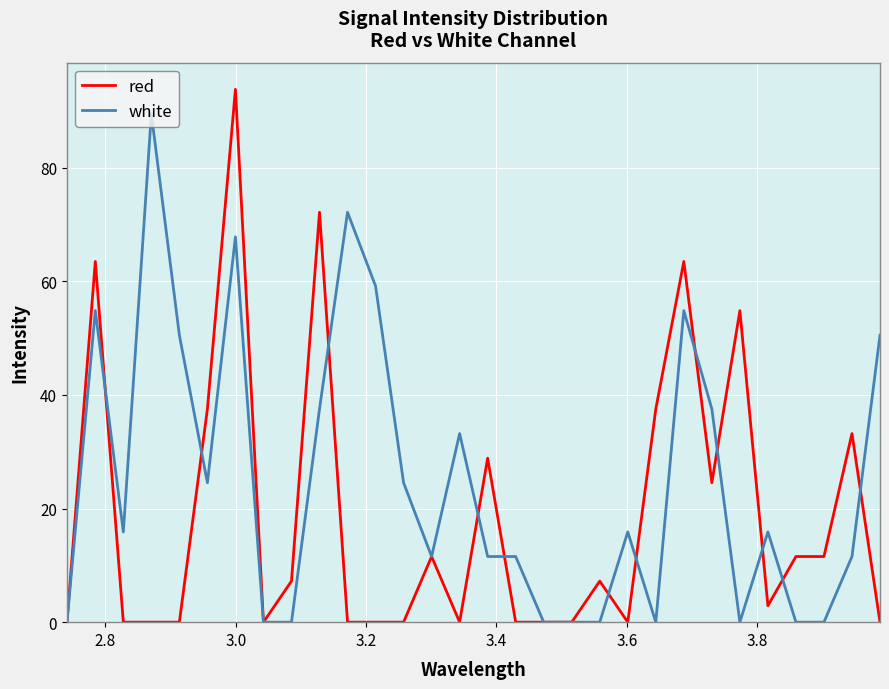

True or false: white has more than 2 interior local peaks.

True